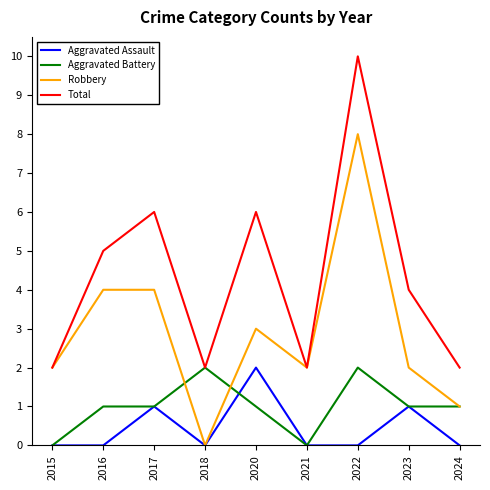

At which label does Robbery reach its minimum?

2018